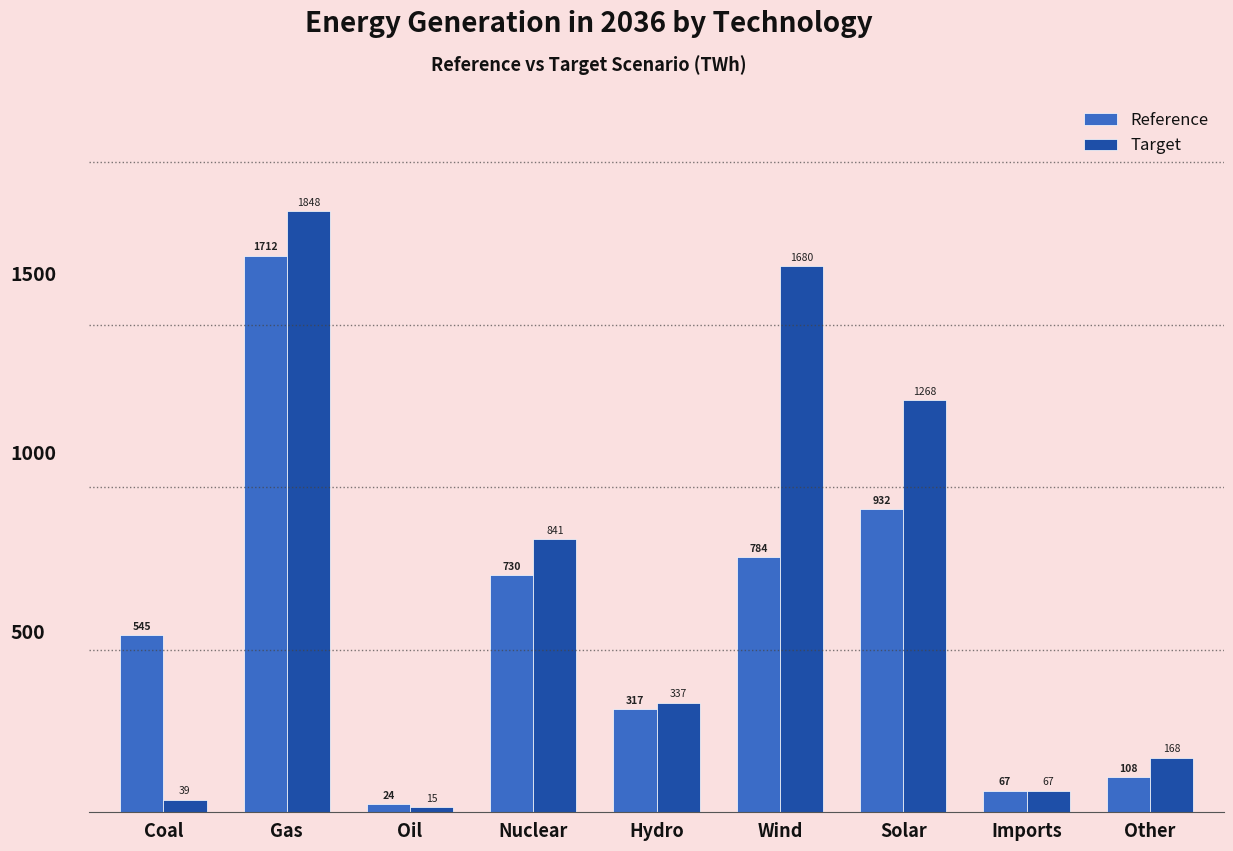

List the labels in order of Reference value, smallest first.

Oil, Imports, Other, Hydro, Coal, Nuclear, Wind, Solar, Gas